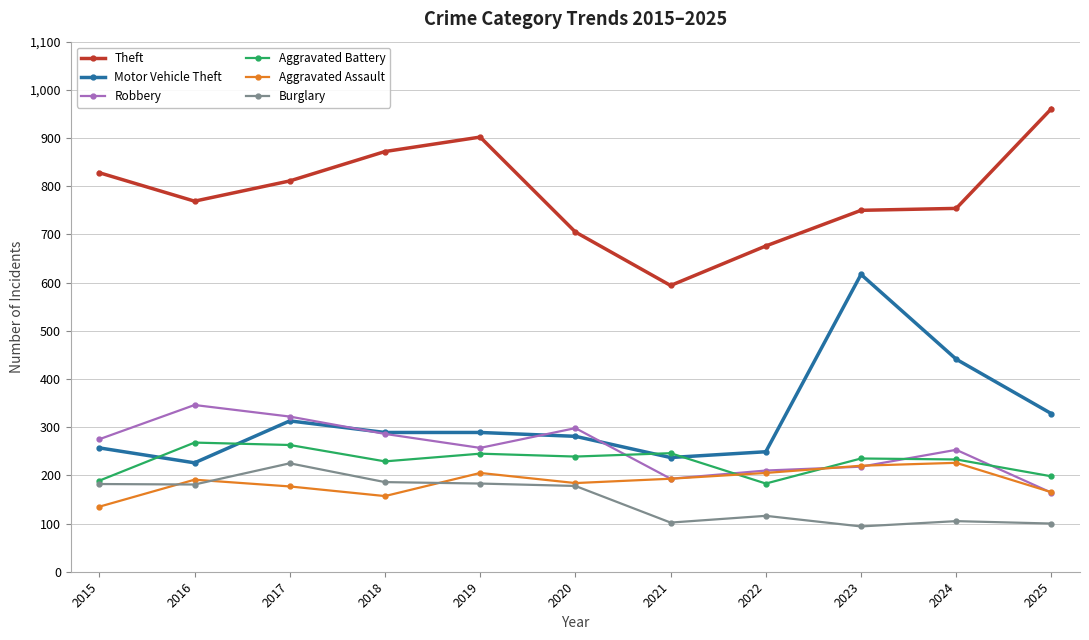

What is the maximum value shown in the chart?

961